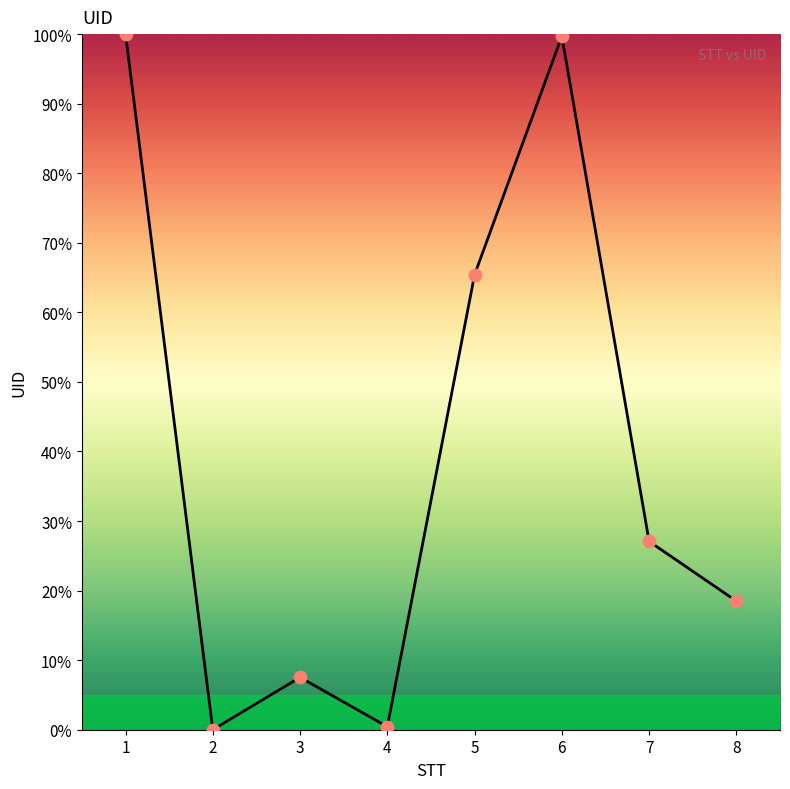

What is the change in value from 1 to 2?

-100.0